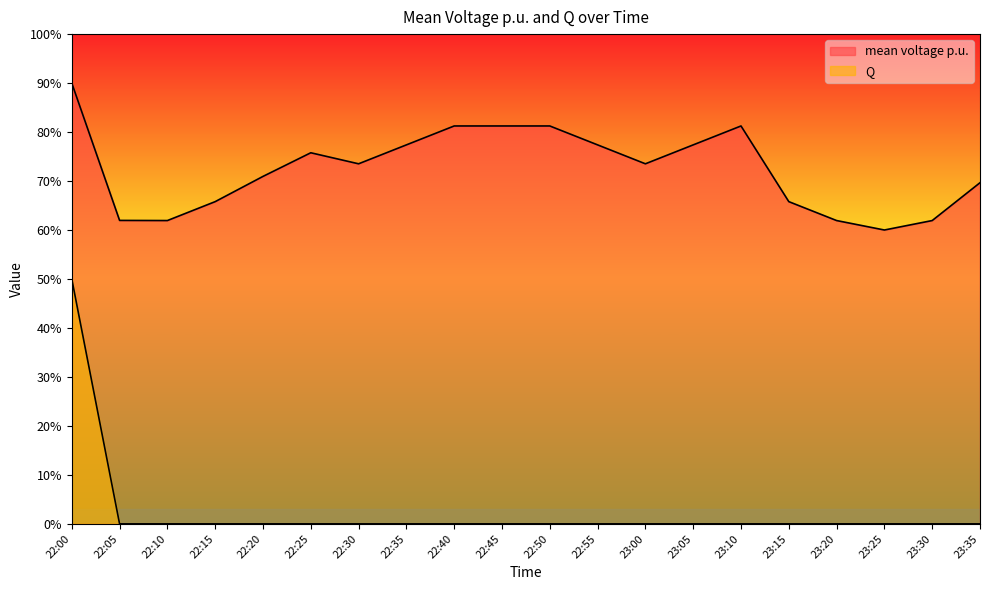

Does the chart have visible grid lines?

No